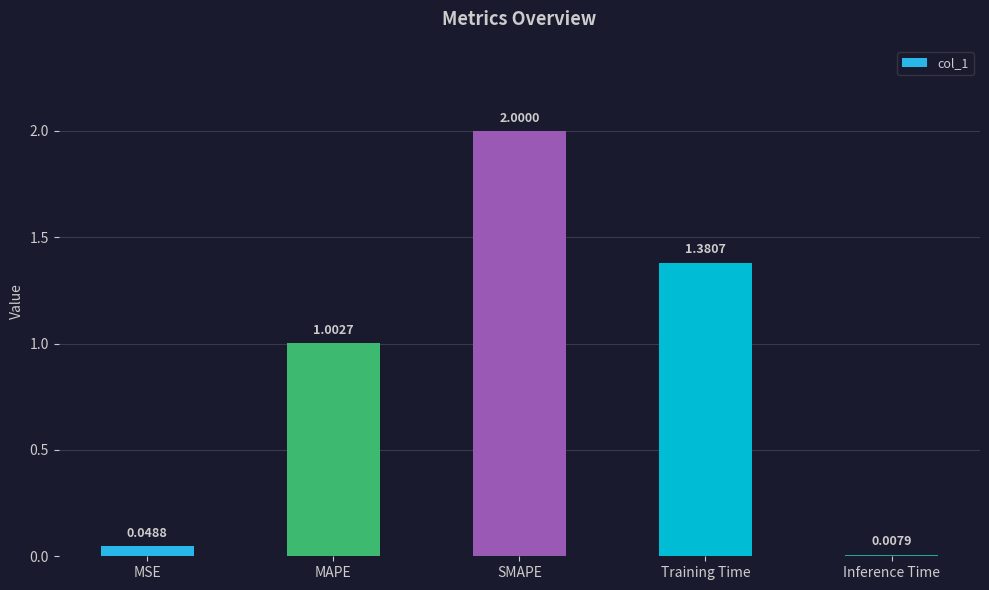

What is the change in value from MAPE to Training Time?

+0.4